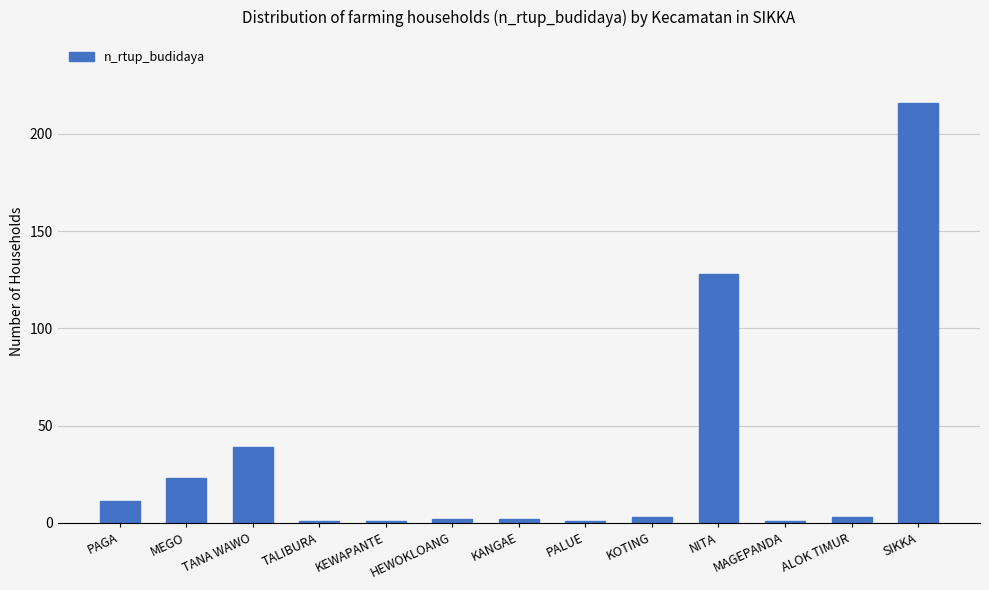

The value at TANA WAWO is 39. True or false?

True